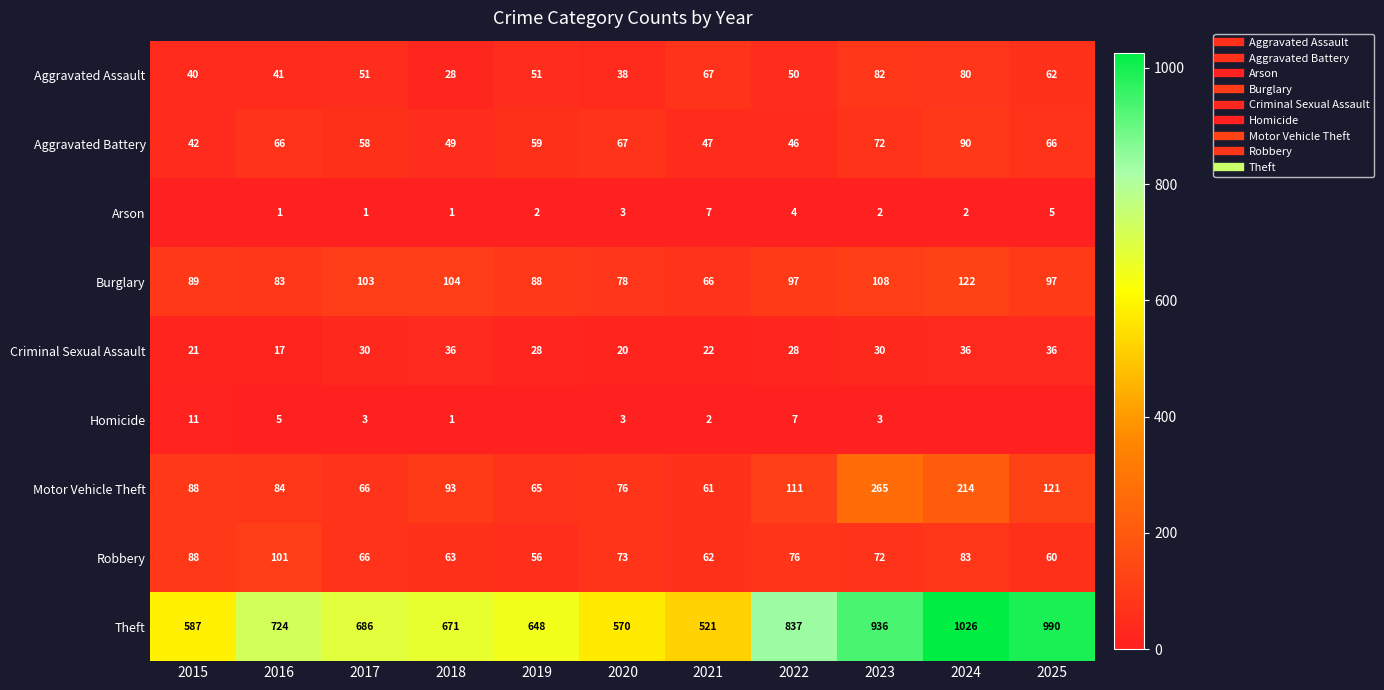

What is the difference between the maximum and minimum values in the Arson series?

7